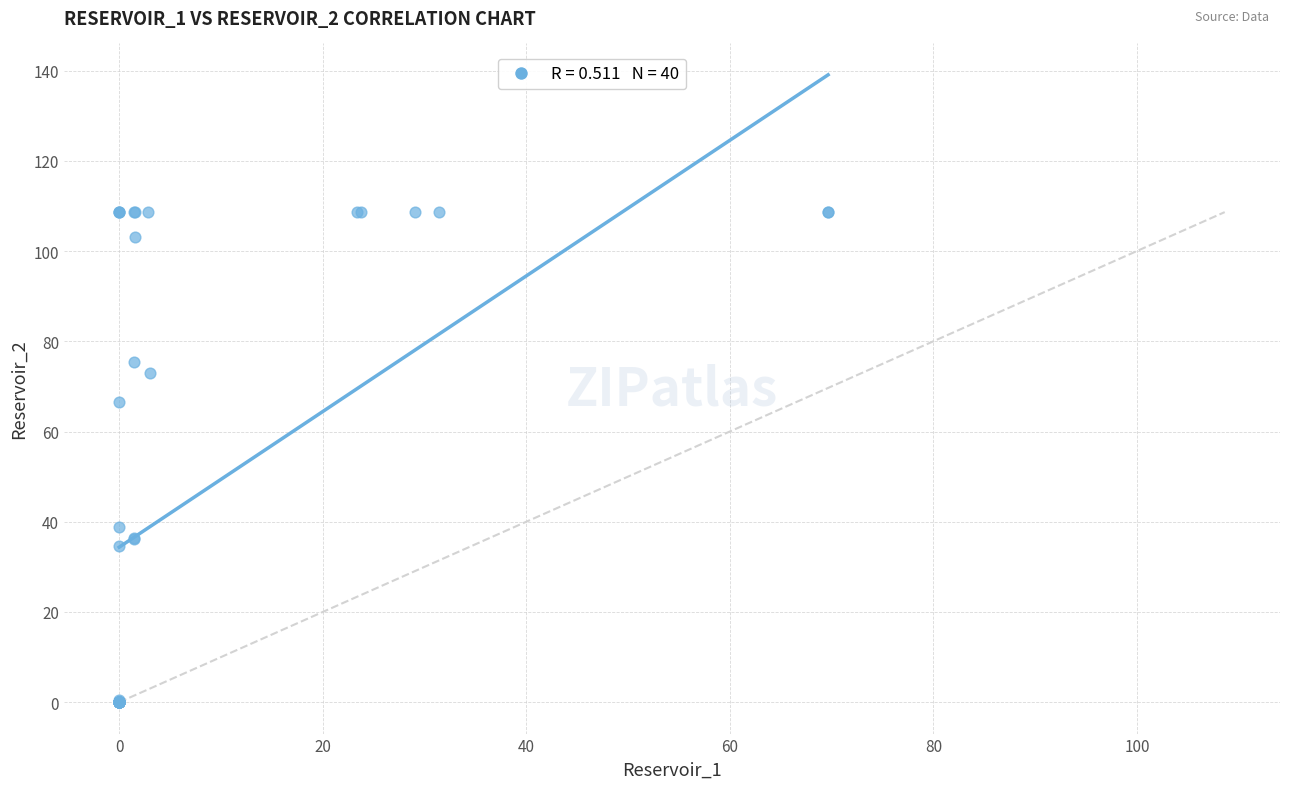

What Y value in the scatter plot is closest to 54?

66.5